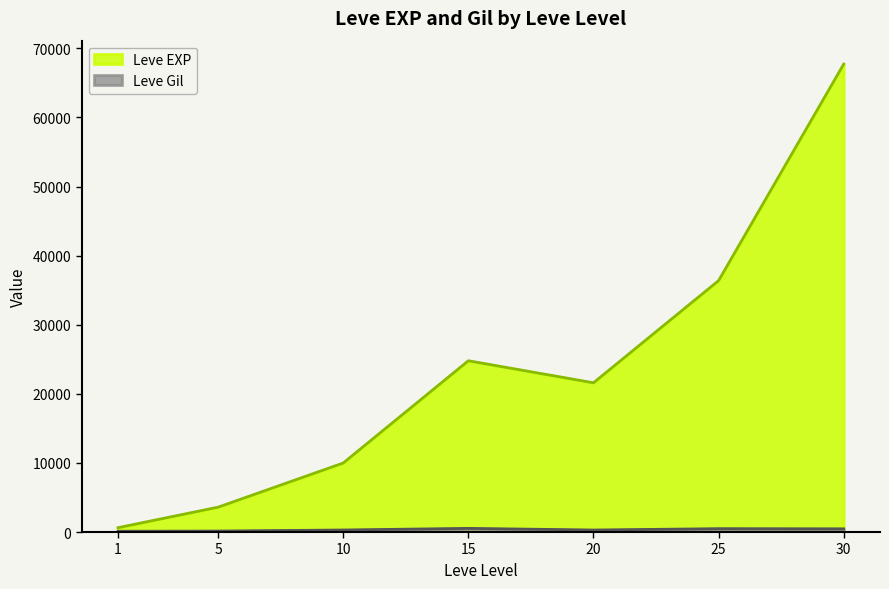

Reading left to right, what are all the values shown in this chart?

Leve EXP: 630	3600	9990	24790	21600	36390	67730
Leve Gil: 113	139	293	529	290	485	463